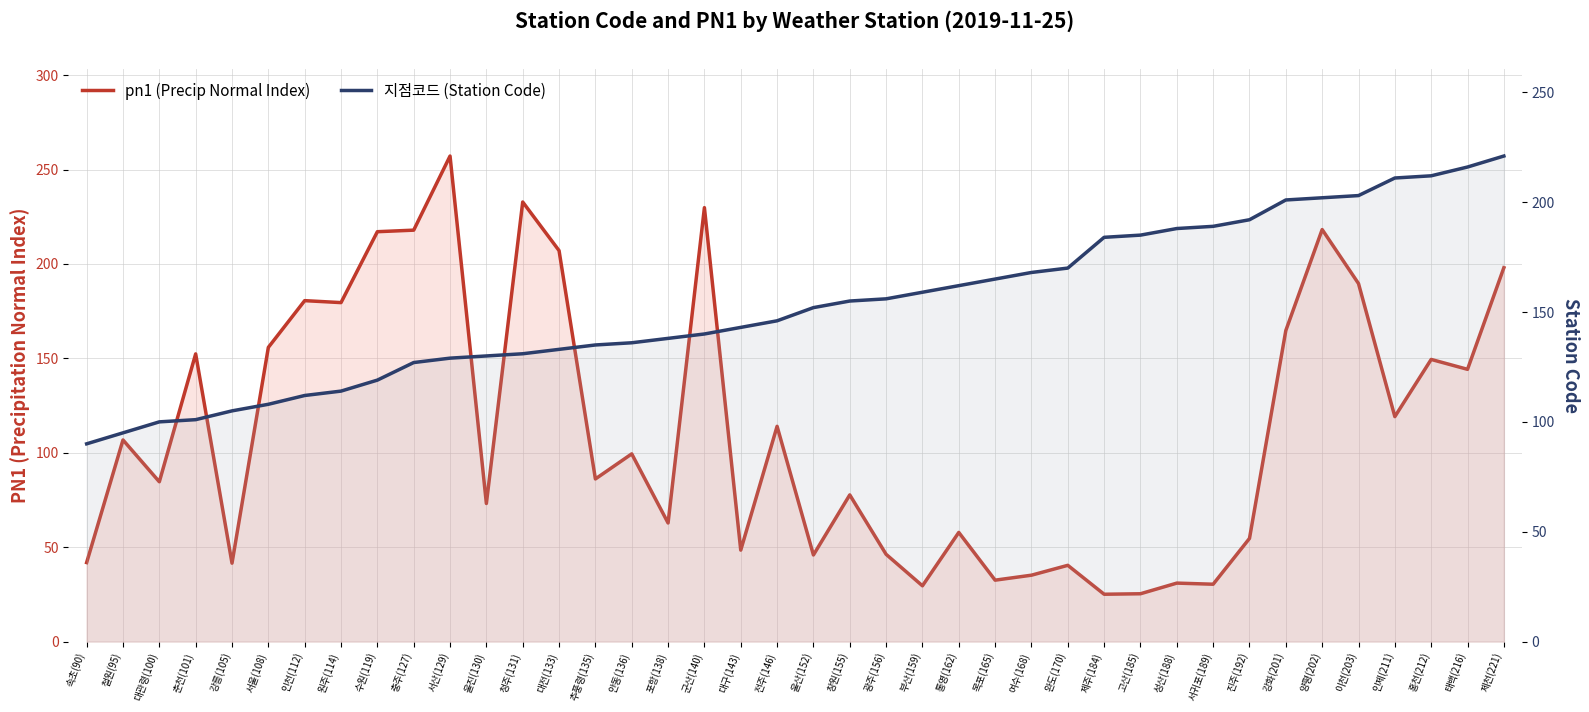

True or false: 지점코드 (Station Code) and pn1 (Precip Normal Index) cross at least once.

True